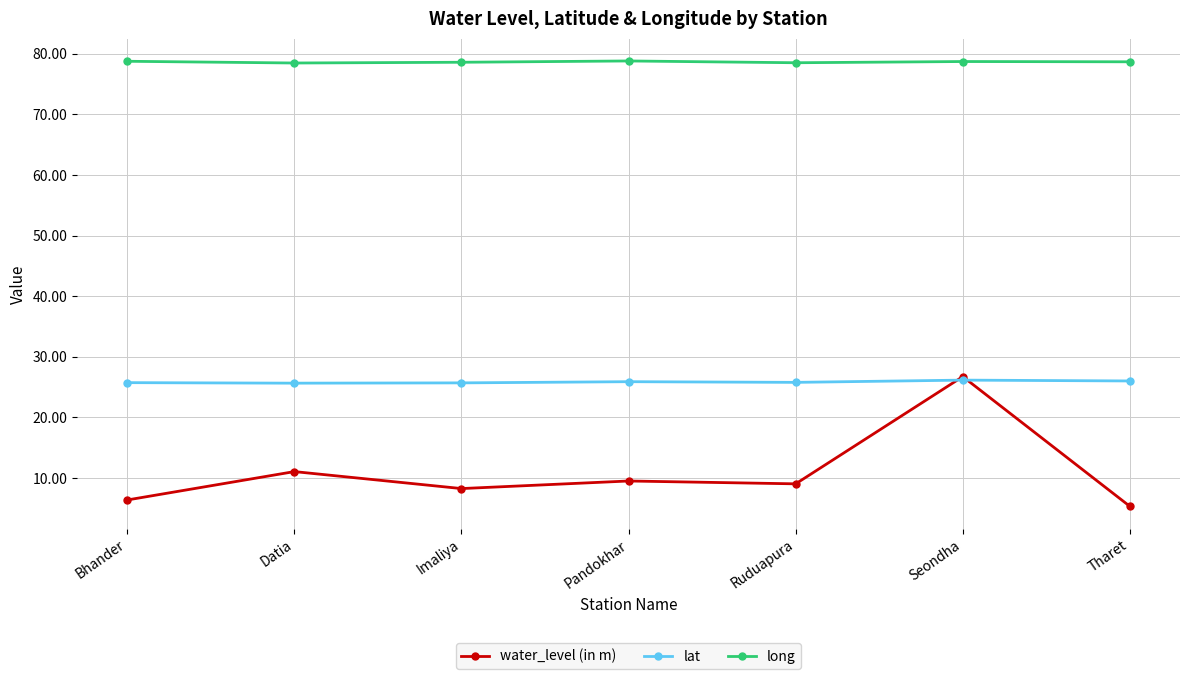

How many data points does each series have?

7